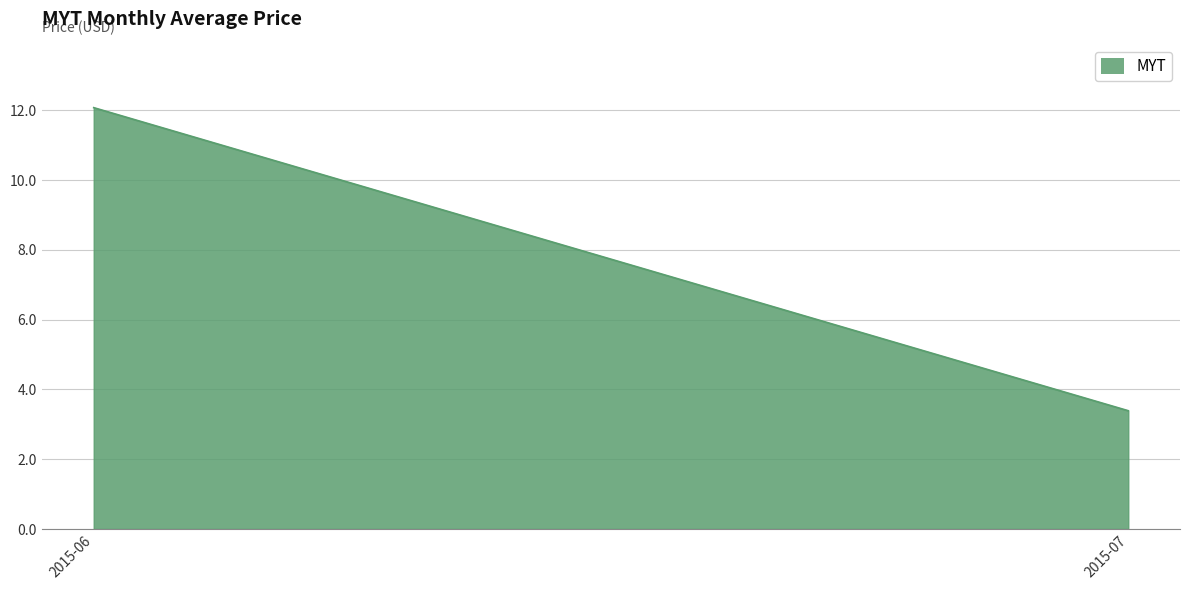

True or false: the data shows 2.8 at 2016-02.

False